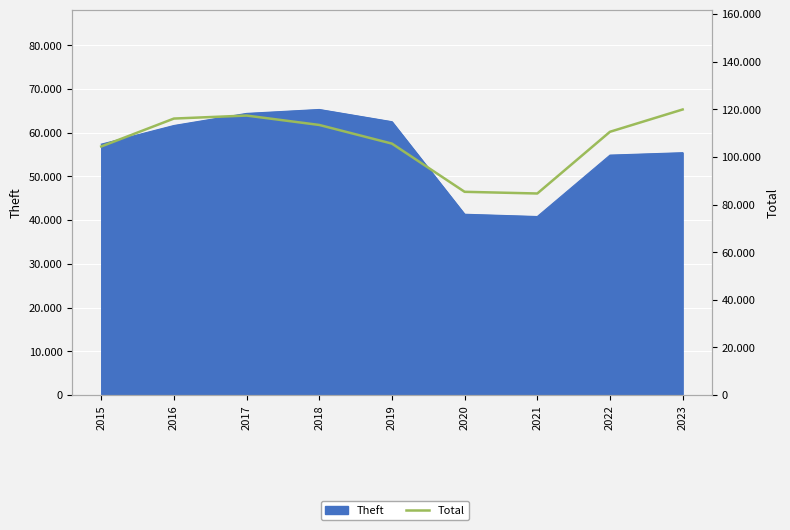

The value at 2022 is 71258. True or false?

False